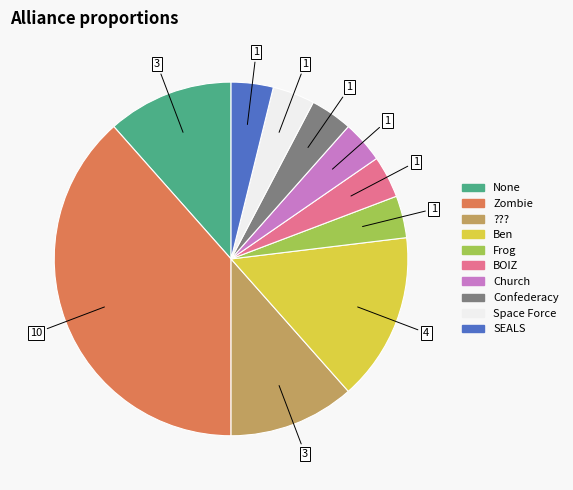

How many slices are in this pie chart?

10